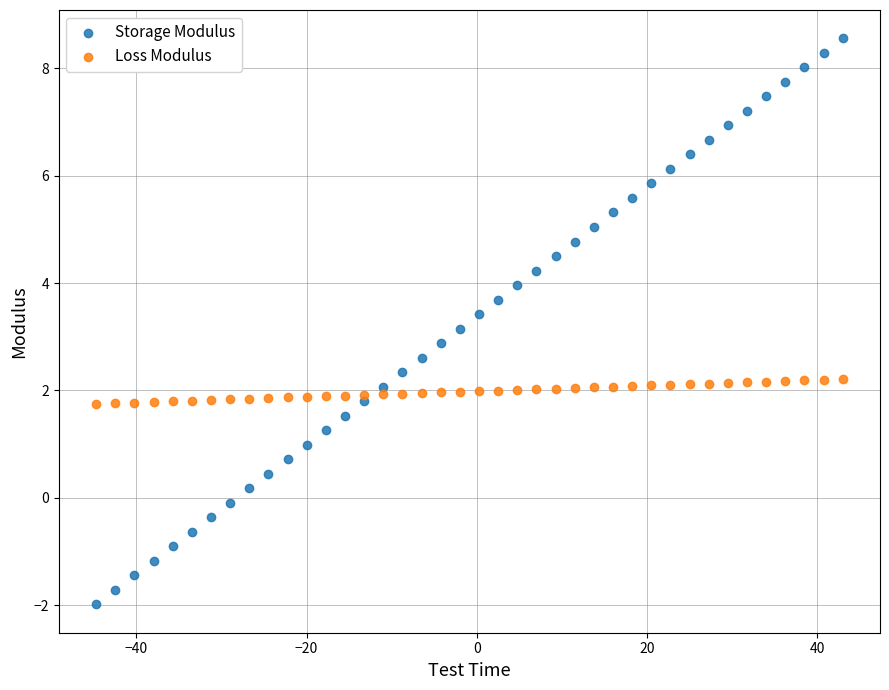

Which series has the widest spread of Y values?

Storage Modulus